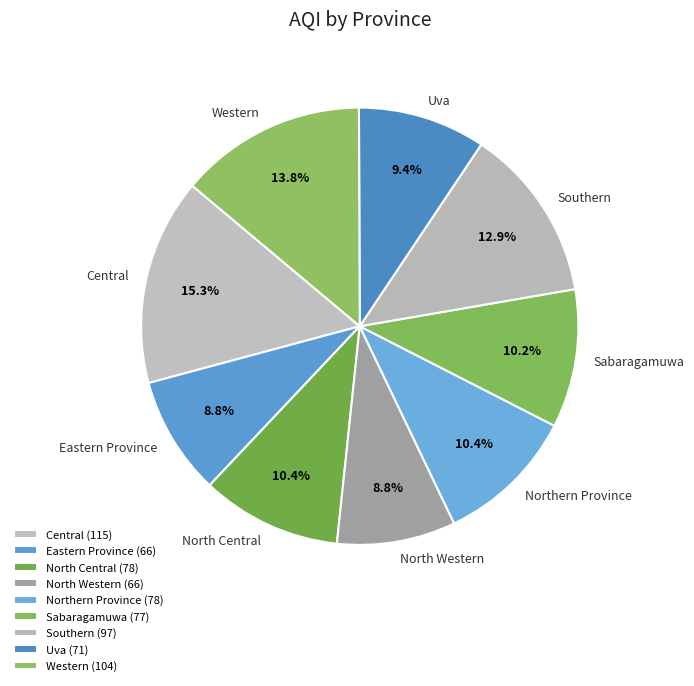

Which has a higher value, Southern or Uva?

Southern